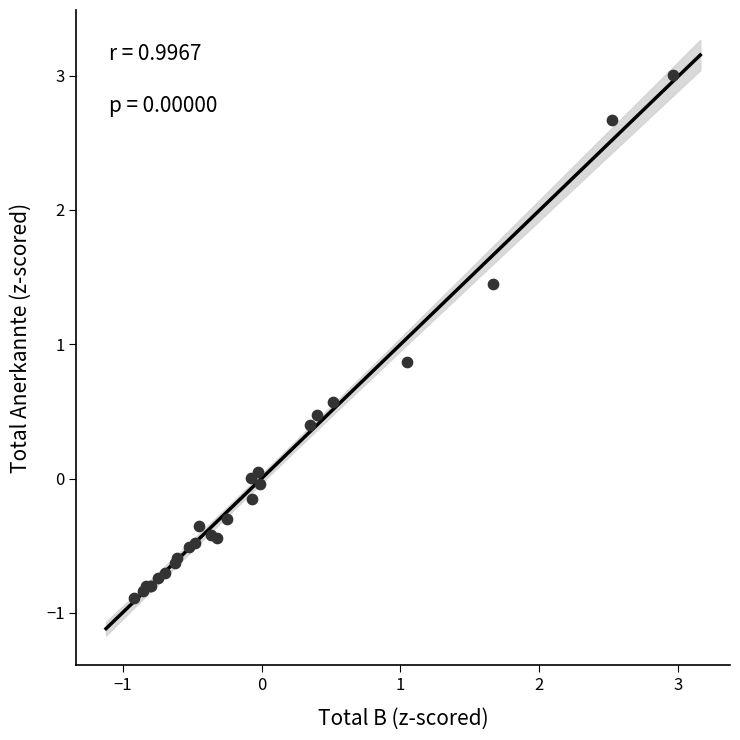

What Y value in the scatter plot is closest to 1?

0.9